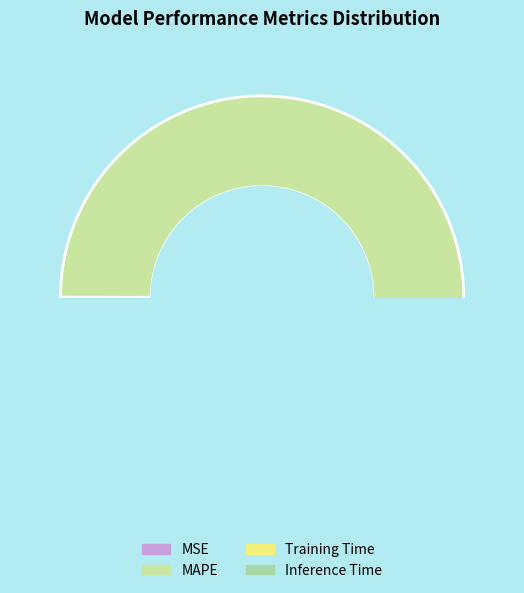

Is there any slice that represents more than half of the pie?

Yes